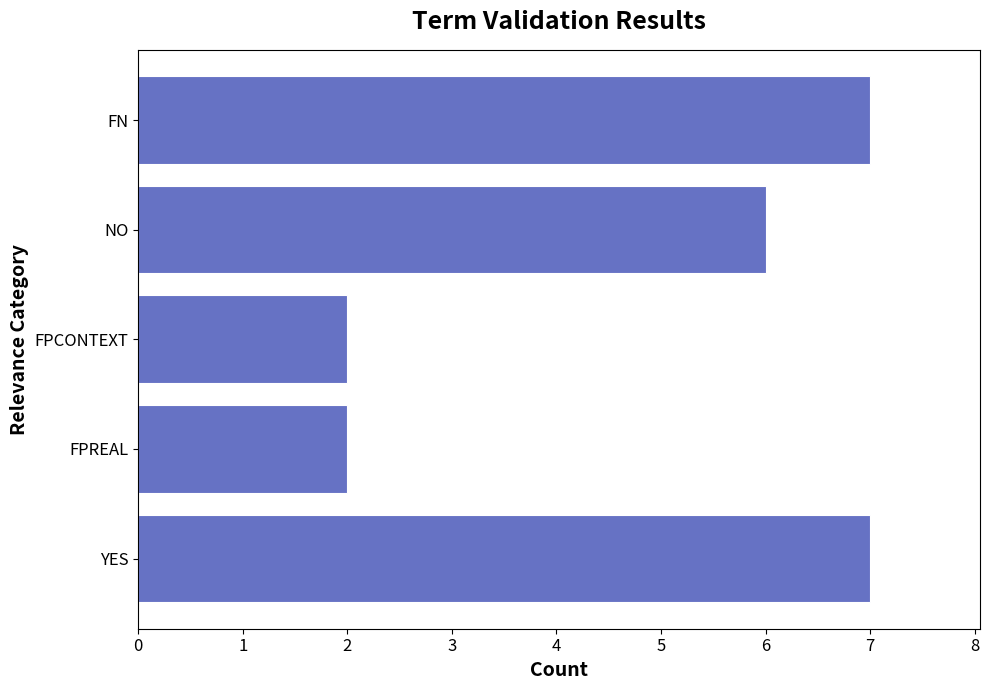

What is the difference between the second highest and second lowest values?

5